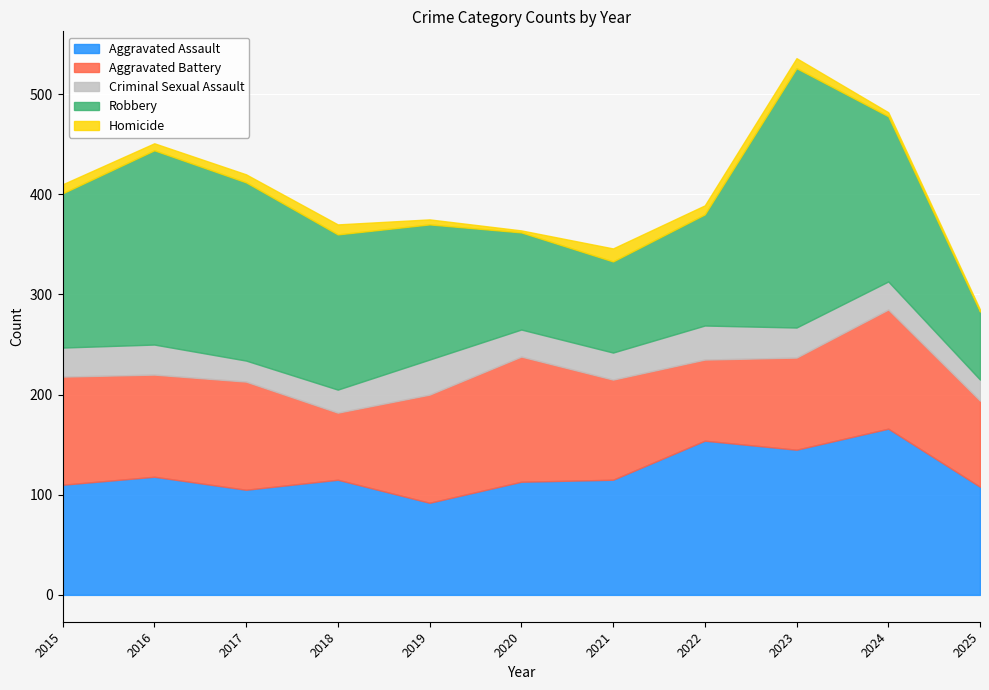

The Criminal Sexual Assault series shows 23 at 2018. True or false?

True